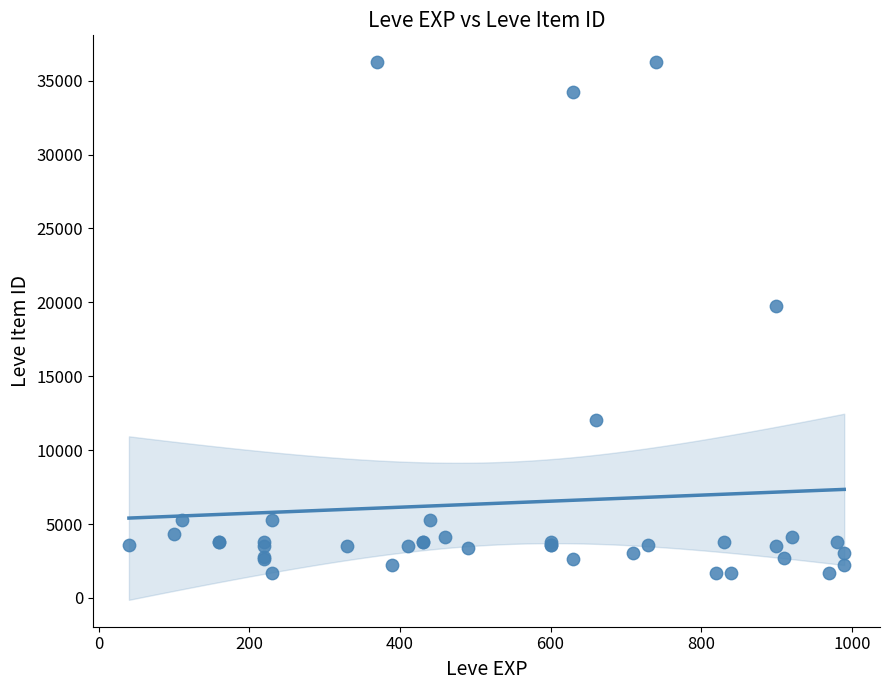

What Y value in the scatter plot is closest to 18967?

19744